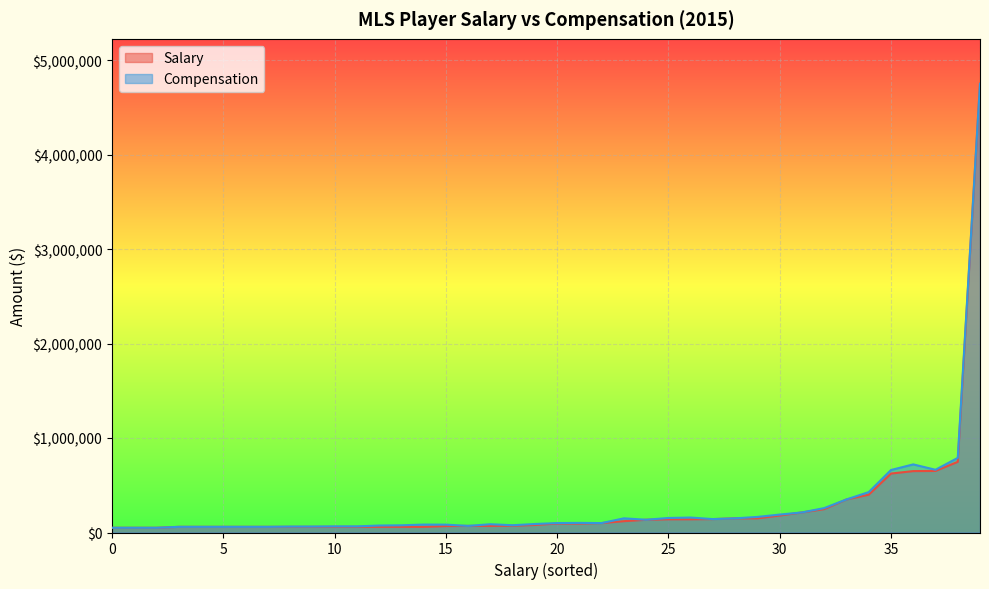

True or false: Salary and Compensation cross at least once.

False